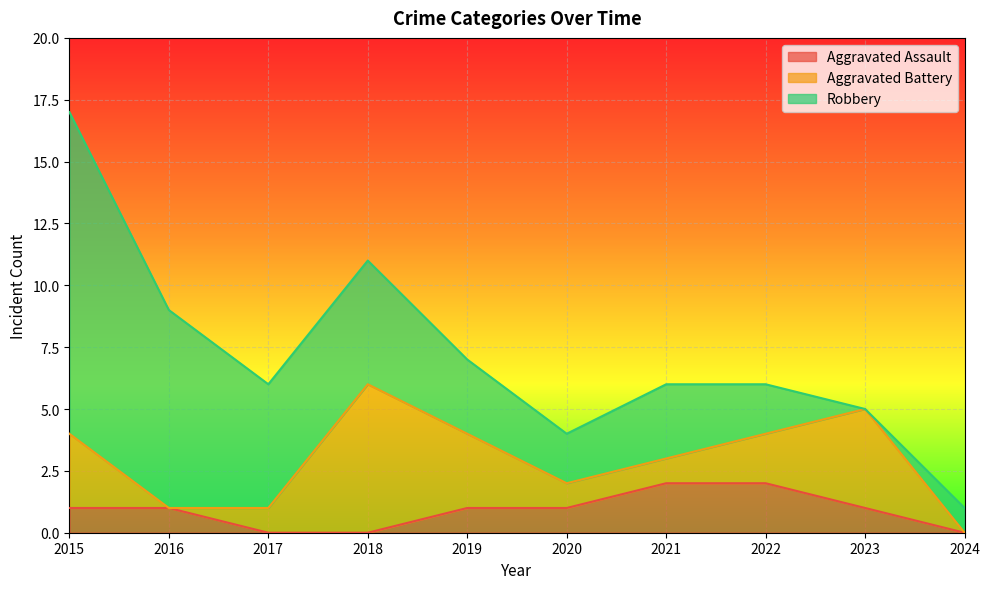

Which has a higher value, 2017 or 2023?

2023